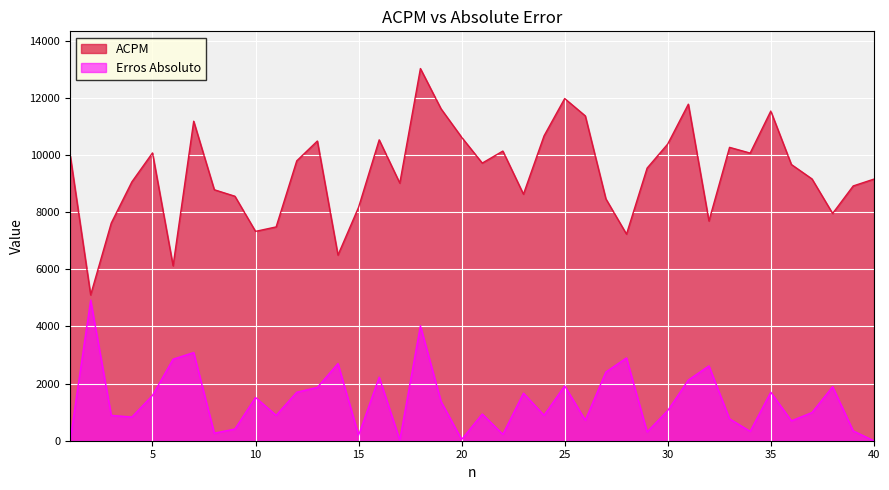

What is the difference between the ACPM values at 21 and 31?

2061.2